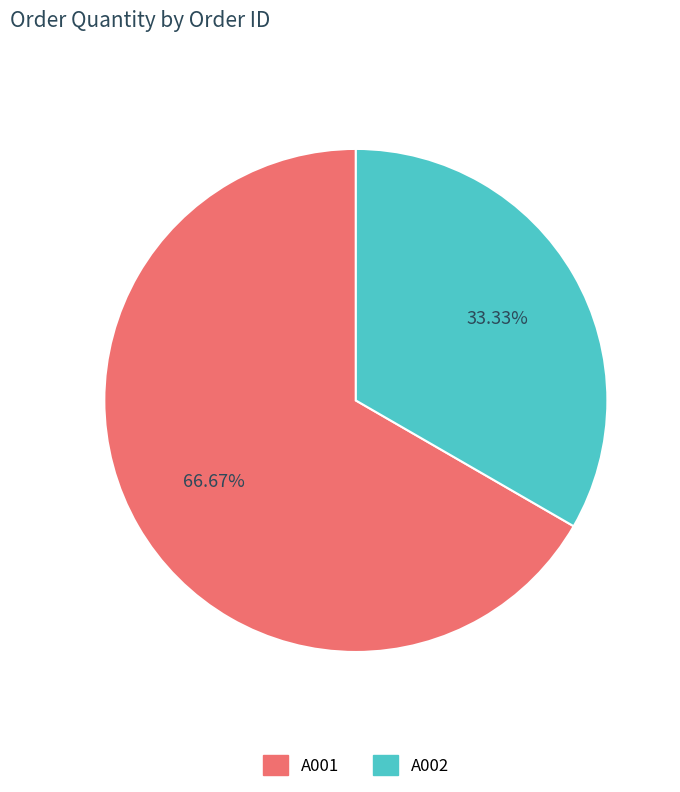

How many slices are in this pie chart?

2